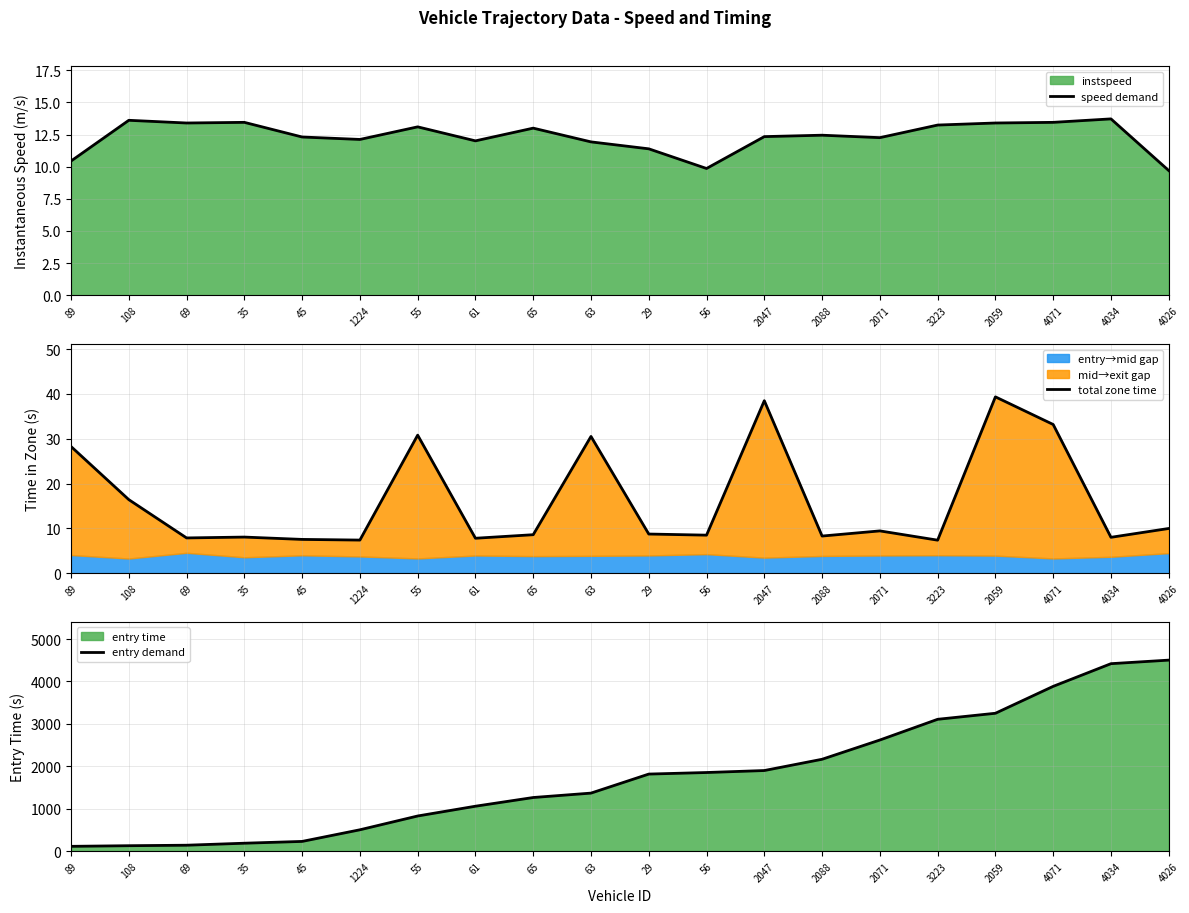

Is it true that speed demand equals 18.9 at 1224?

False